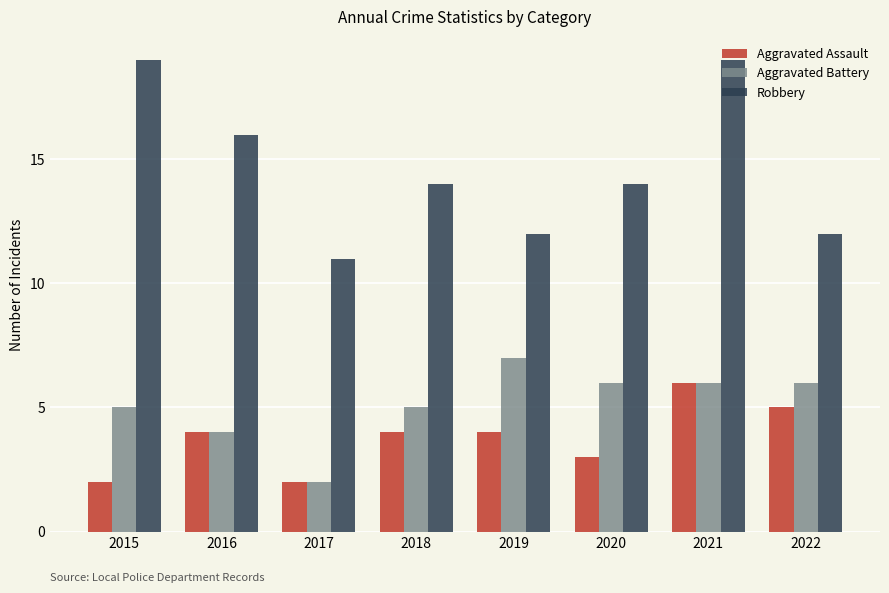

What is the sum of the Aggravated Assault values at 2021 and 2018?

10